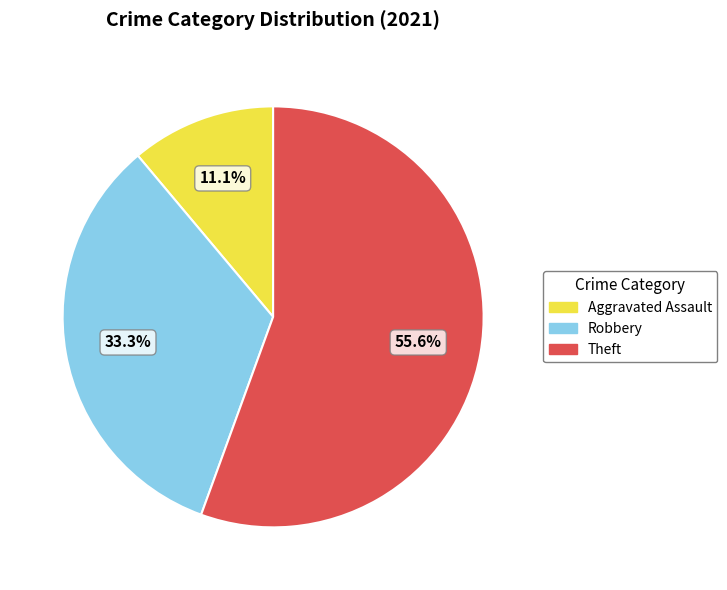

What percentage is the Theft slice, to the nearest percent?

56%